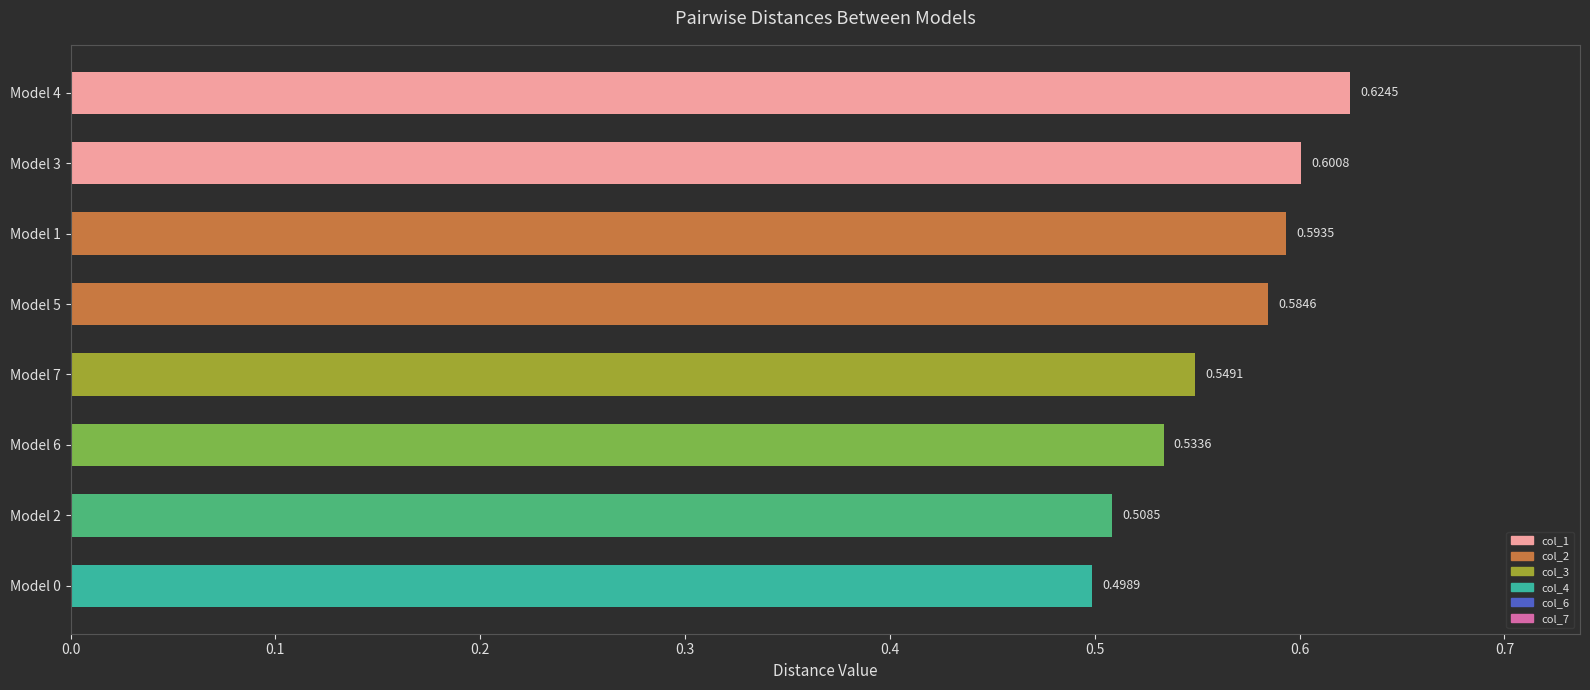

Rank the categories by value from highest to lowest.

Model 4, Model 3, Model 1, Model 5, Model 7, Model 6, Model 2, Model 0